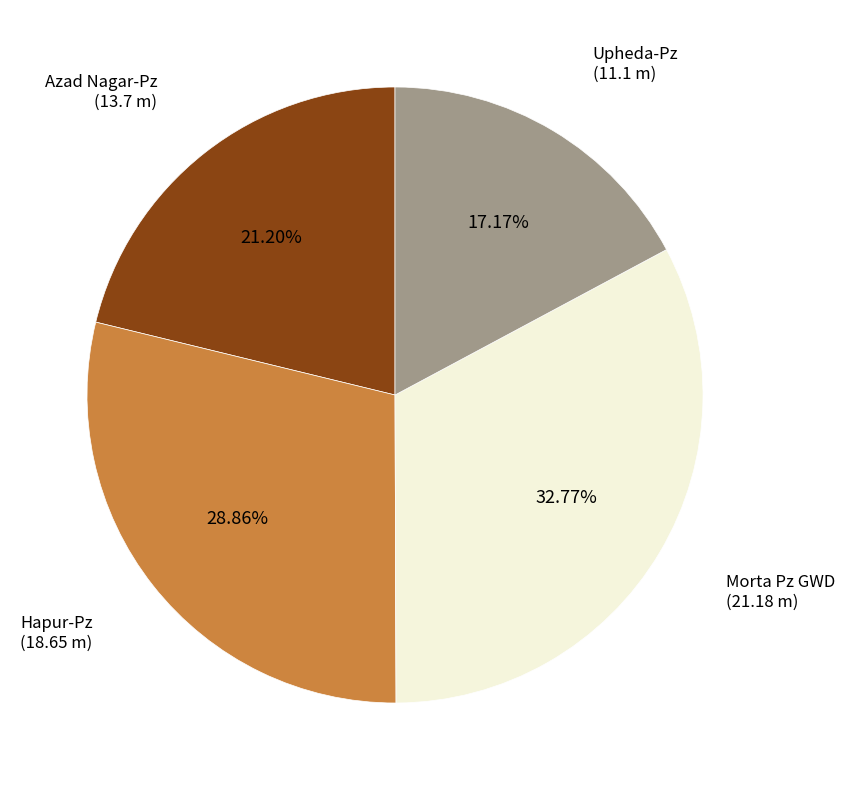

Is there a majority slice in this chart?

No